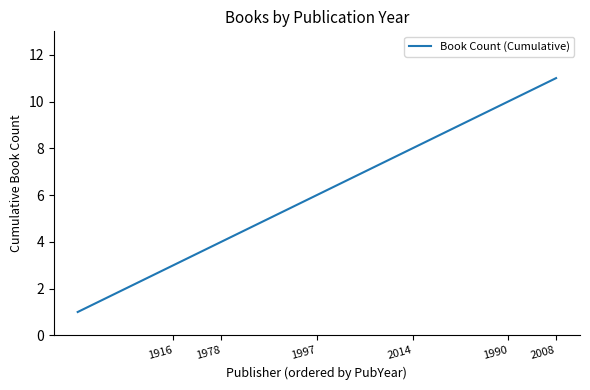

Count the number of categories in the chart.

11